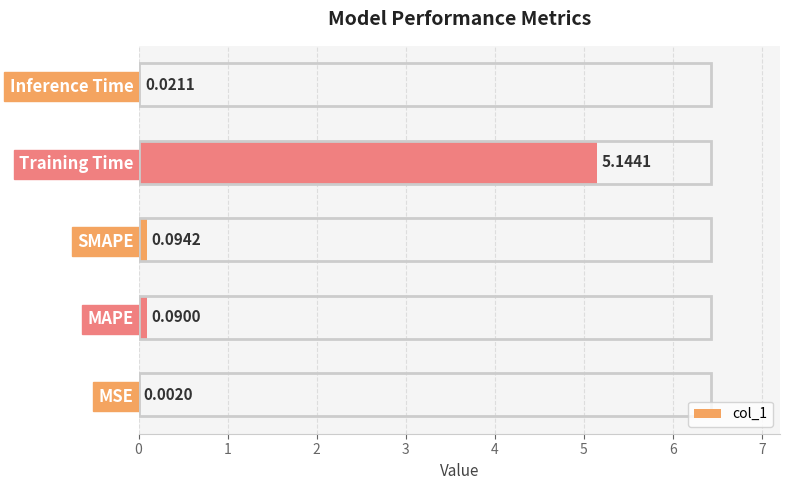

At which label is the value closest to 2?

SMAPE